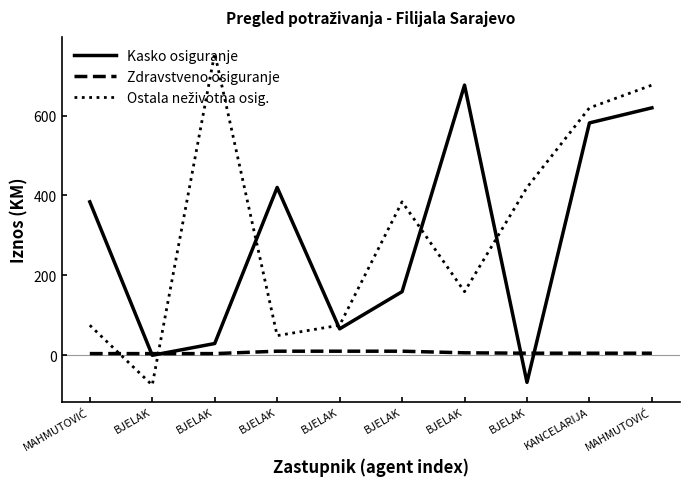

At which label does Kasko osiguranje first exceed 384?

BJELAK